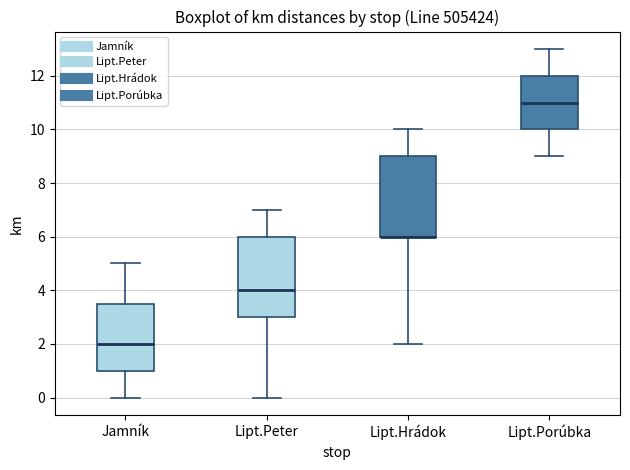

Reading left to right, read every box against the y-axis: the position of its median line, the range the box covers, and the ends of its whiskers. The values are not printed on the chart, so give them approximately, as read against the axis.

Jamník: median 2.0, box 1.0 to 3.6, whiskers 0.0 to 5.0
Lipt.Peter: median 4.0, box 3.0 to 6.0, whiskers 0.0 to 7.0
Lipt.Hrádok: median 6.0 (drawn on the box's lower edge), box 6.0 to 9.0, whiskers 2.0 to 10.0
Lipt.Porúbka: median 11.0, box 10.0 to 12.0, whiskers 9.0 to 13.0